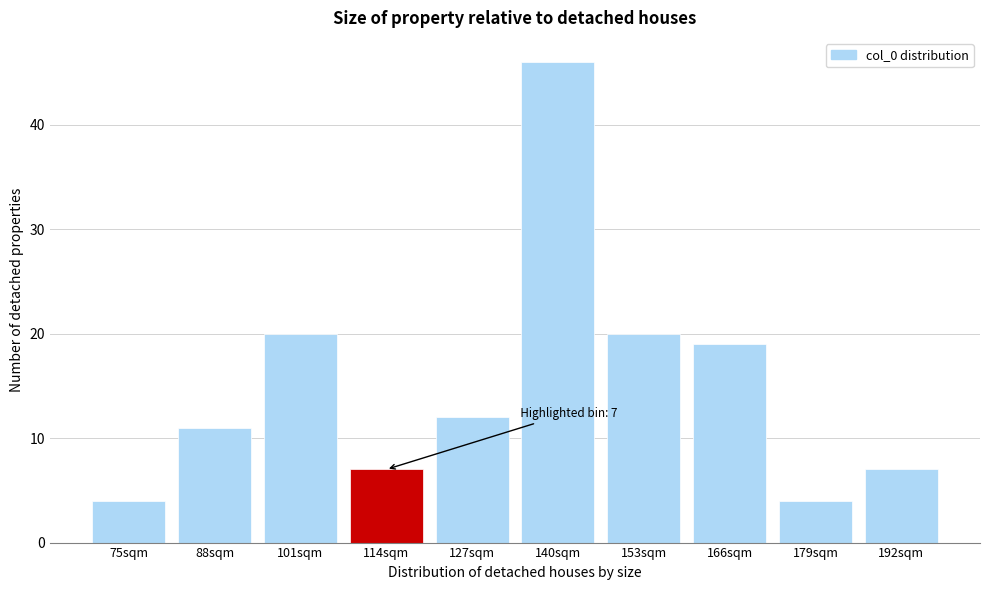

Reading right to left, transcribe all the data shown in this chart.

7	4	19	20	46	12	7	20	11	4